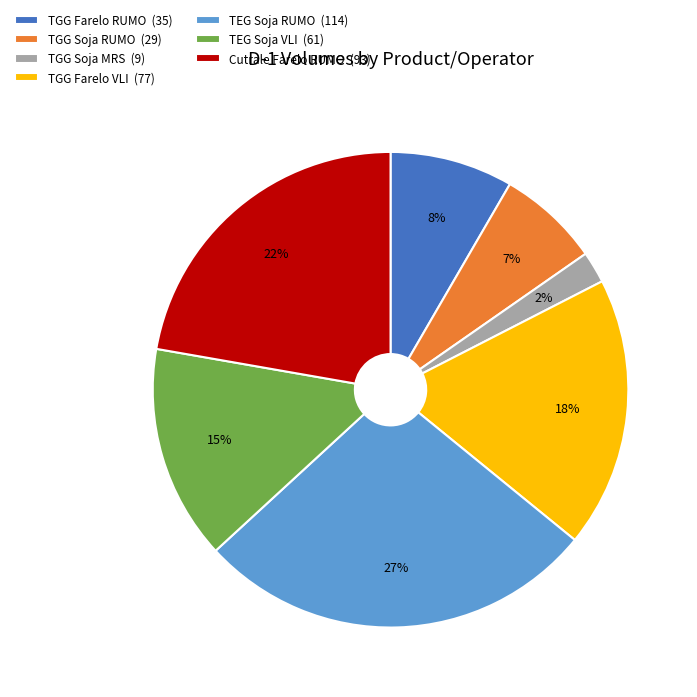

How many segments does this pie chart have?

7